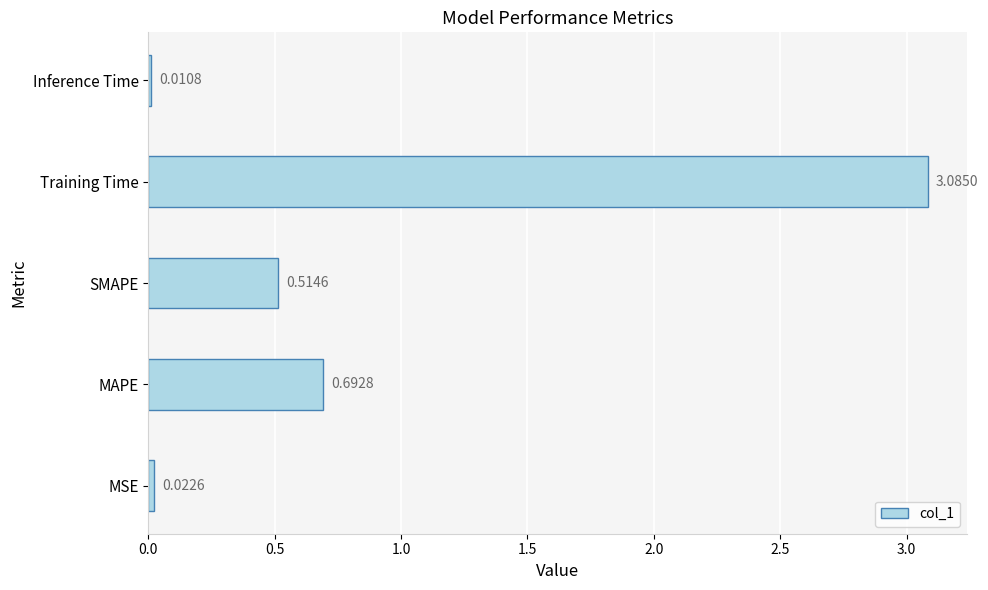

Which label corresponds to the smallest value in the chart?

Inference Time